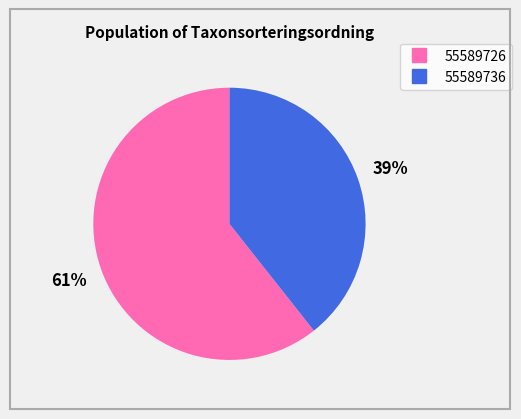

Is the sum of 55589736 and 55589726 greater than half?

Yes